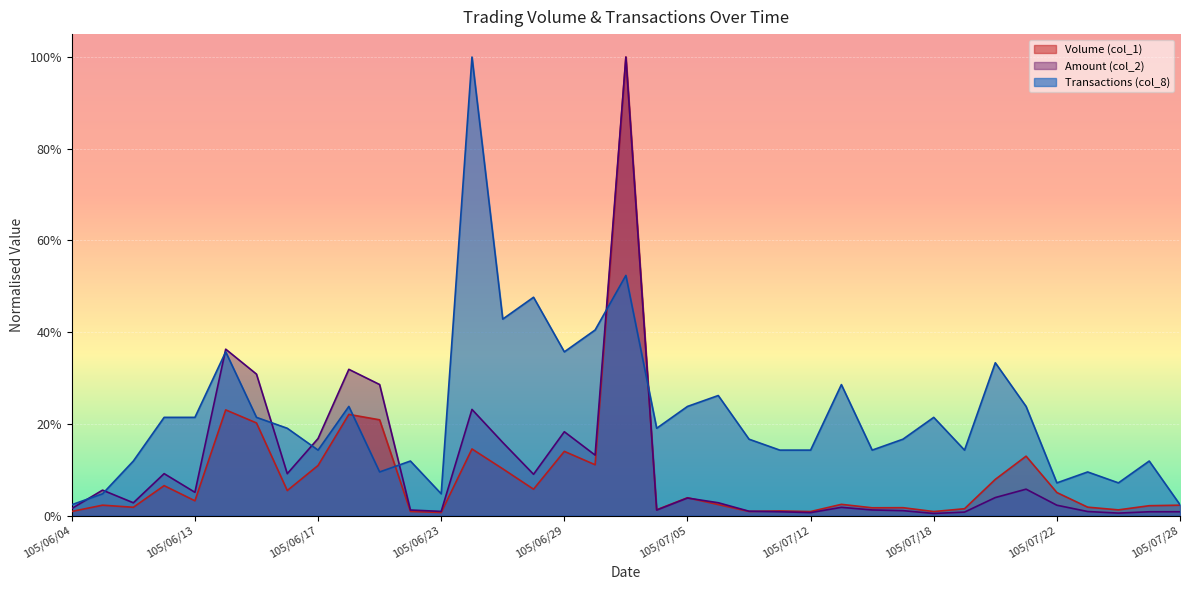

Where is Volume (col_1) nearest to the value 0?

105/06/23